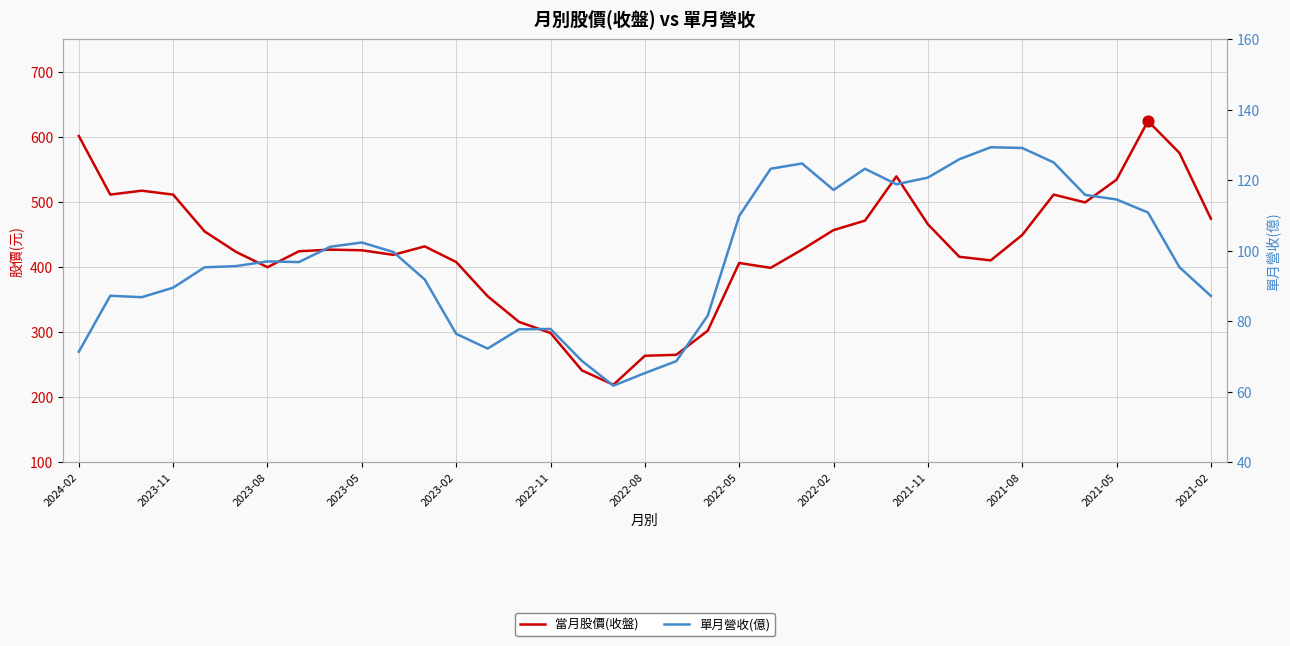

What are all the series names shown in the legend?

當月股價(收盤), 單月營收(億)